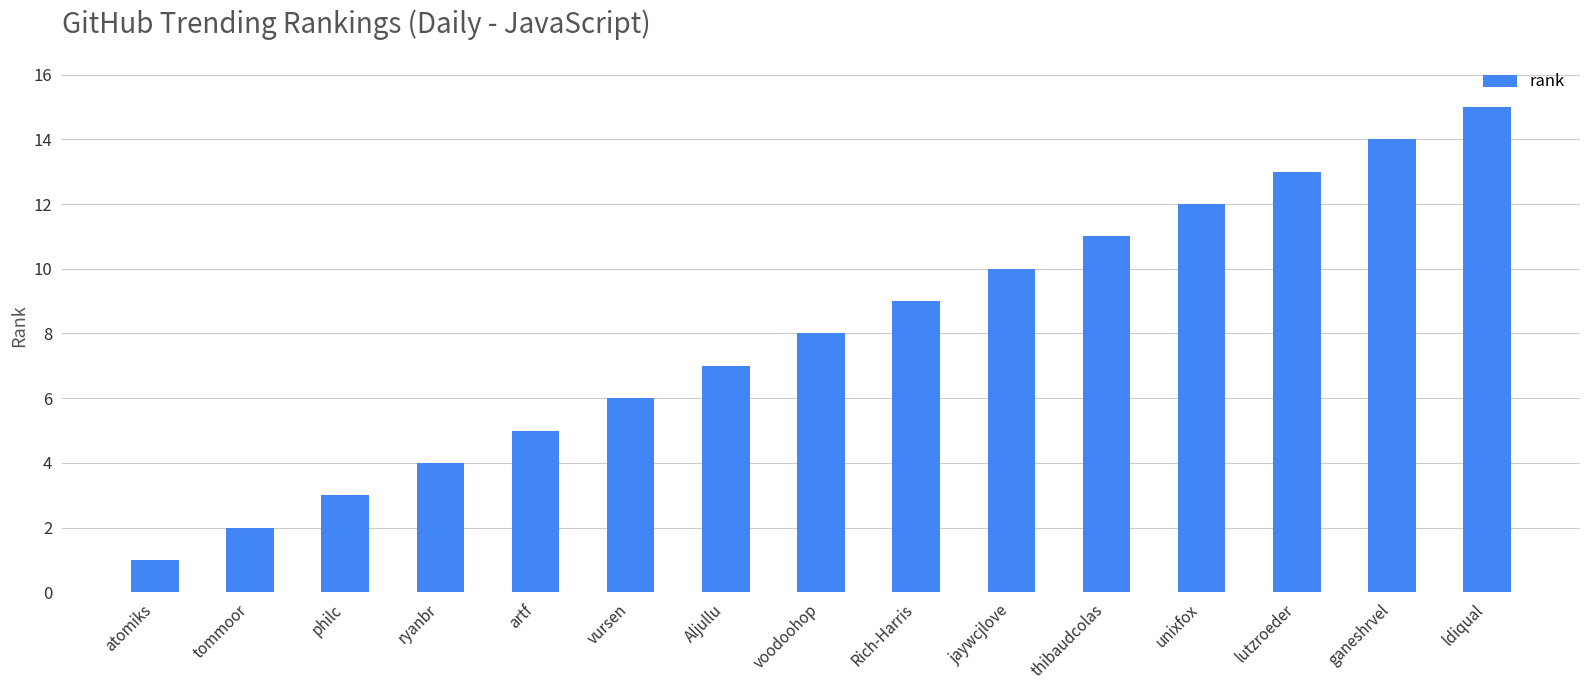

Reading left to right, list all the values displayed in this chart.

atomiks=1	tommoor=2	philc=3	ryanbr=4	artf=5	vursen=6	Aljullu=7	voodoohop=8	Rich-Harris=9	jaywcjlove=10	thibaudcolas=11	unixfox=12	lutzroeder=13	ganeshrvel=14	ldiqual=15